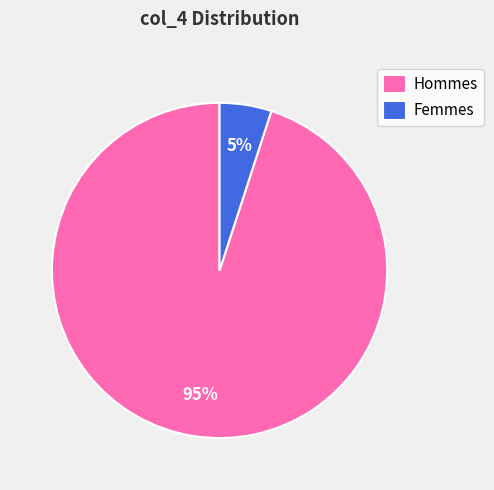

What is the ratio of the value at Hommes to the value at Femmes?

19.0